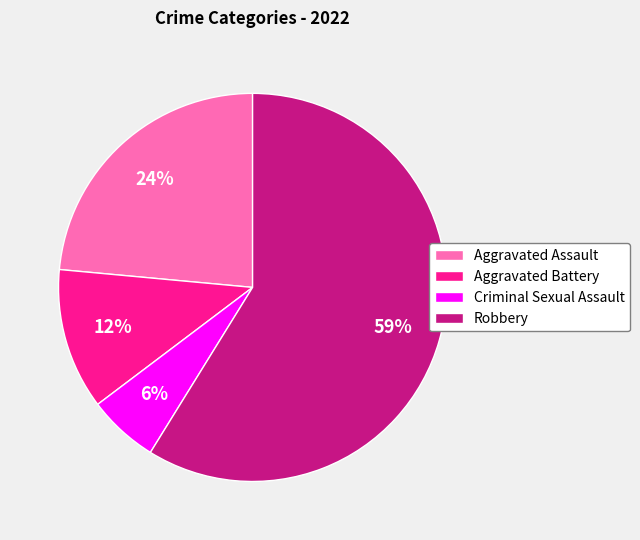

Which slice is the largest?

Robbery